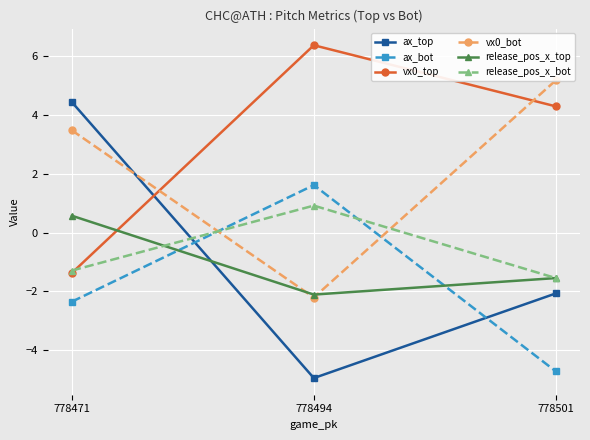

At which category is the sum across all series the highest?

778471